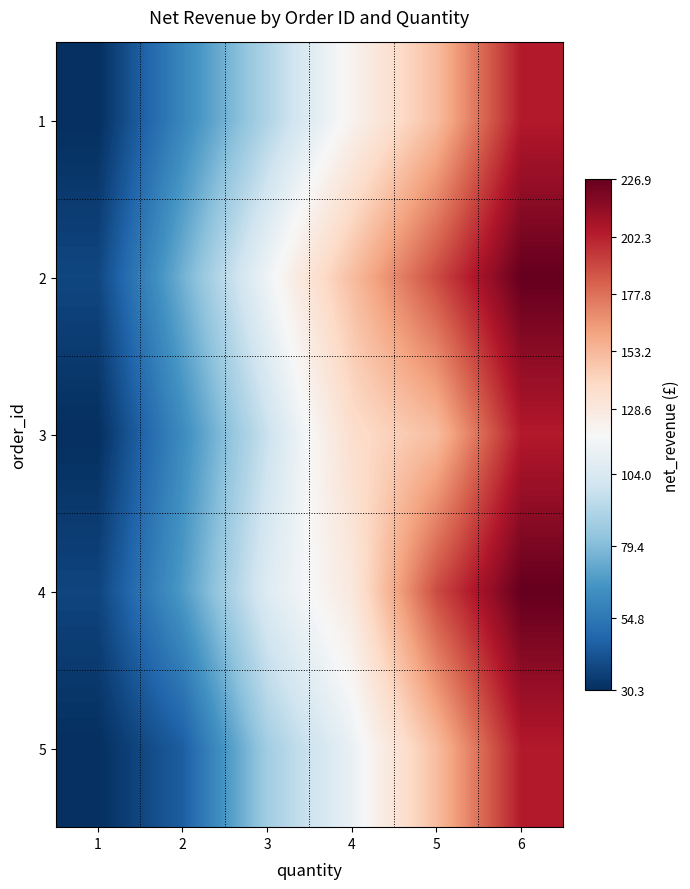

What is the spread (max minus min) of values at 1?

7.6